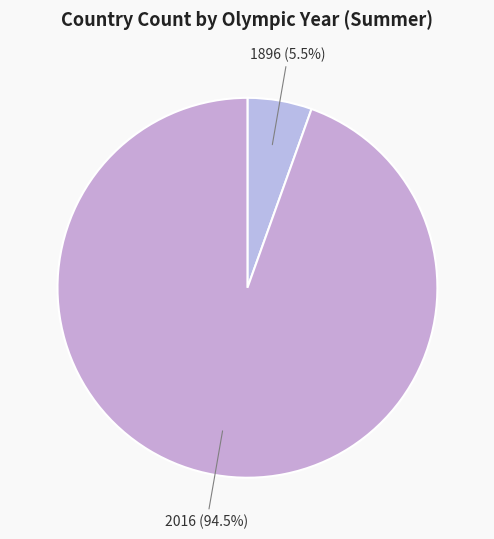

Approximately how many times larger is the value at 2016 compared to 1896?

17.2